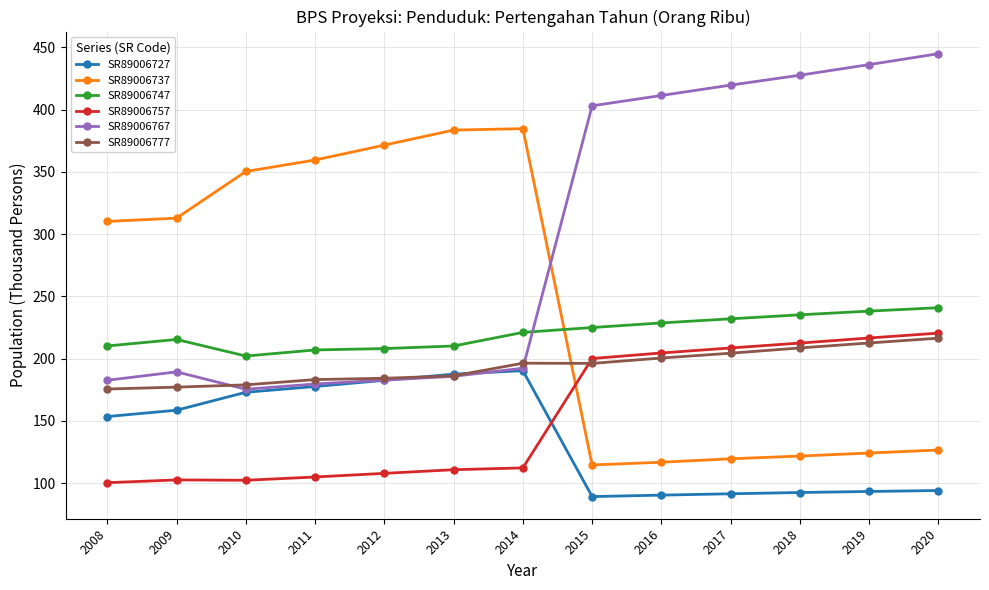

What is the value of the SR89006737 point at the 13th from the left?

126.5